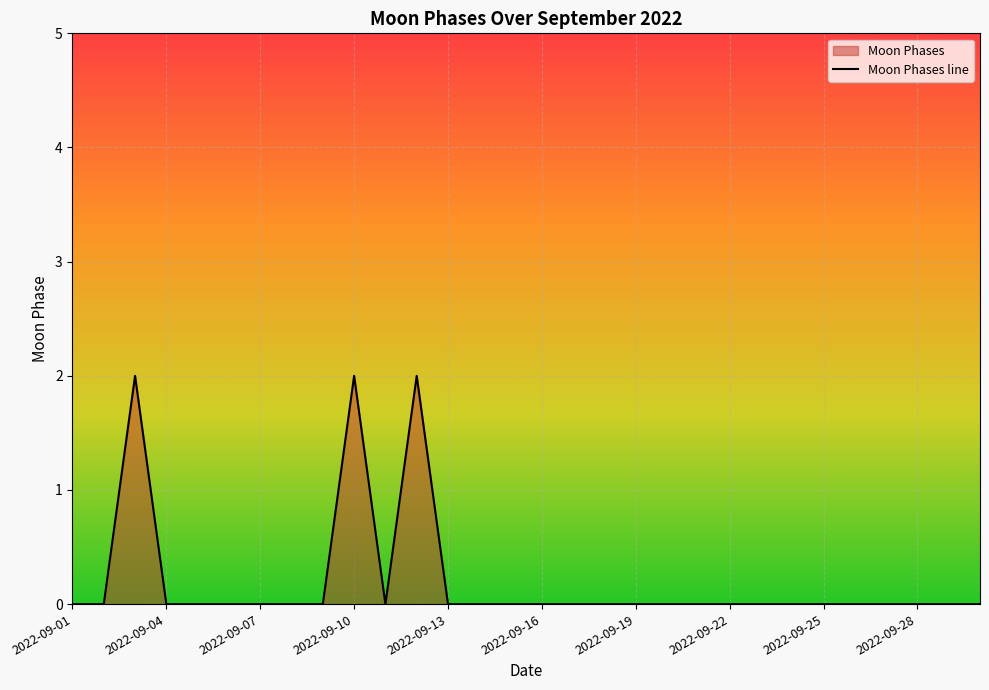

What is the maximum value shown in the chart?

2